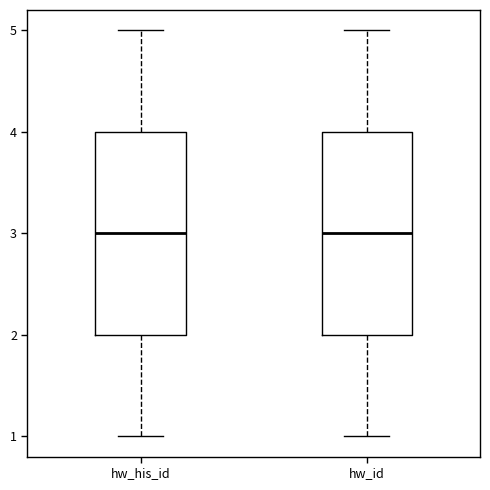

Reading left to right, read every box against the y-axis: the position of its median line, the range the box covers, and the ends of its whiskers. The values are not printed on the chart, so give them approximately, as read against the axis.

hw_his_id: median 3, box 2 to 4, whiskers 1 to 5
hw_id: median 3, box 2 to 4, whiskers 1 to 5